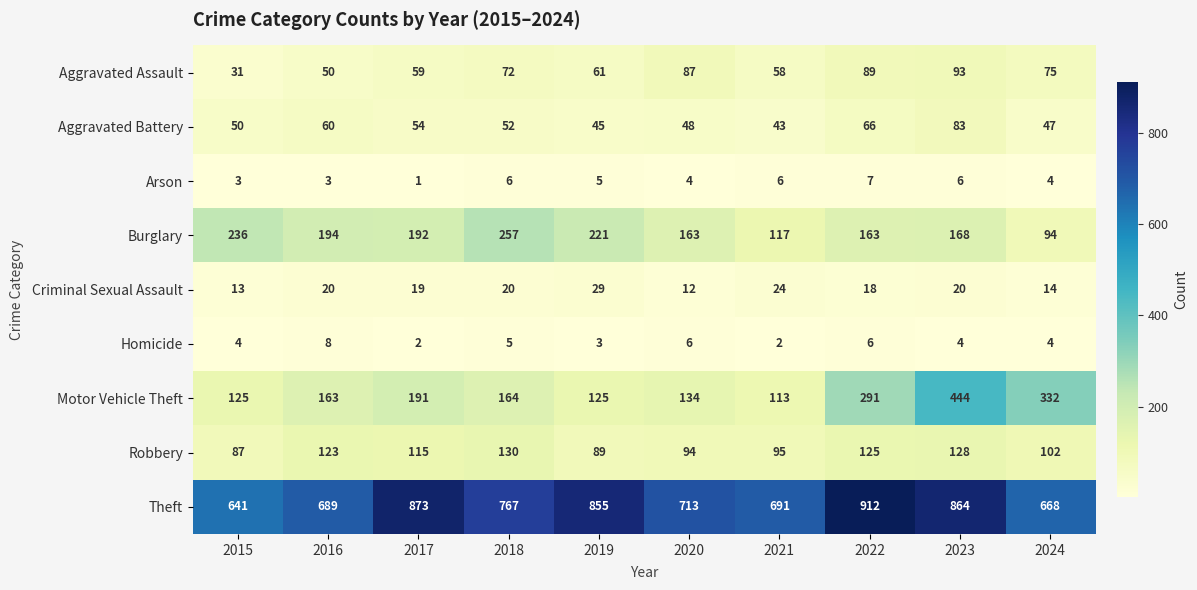

What is the difference between the second highest and minimum values in the Burglary series?

142